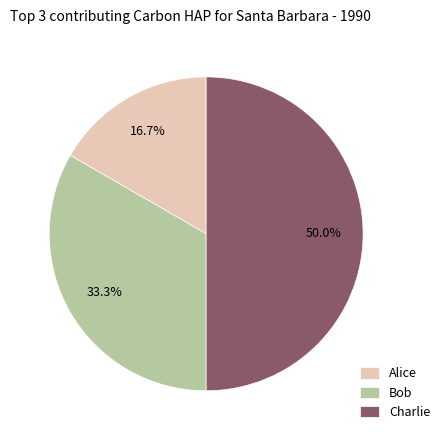

Does Bob represent more than half of the total?

No